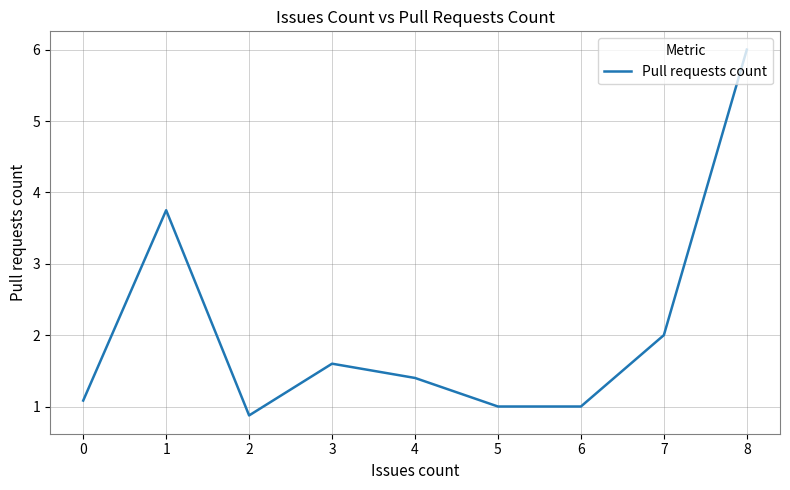

The chart shows a value of 0.9 at 2. True or false?

True